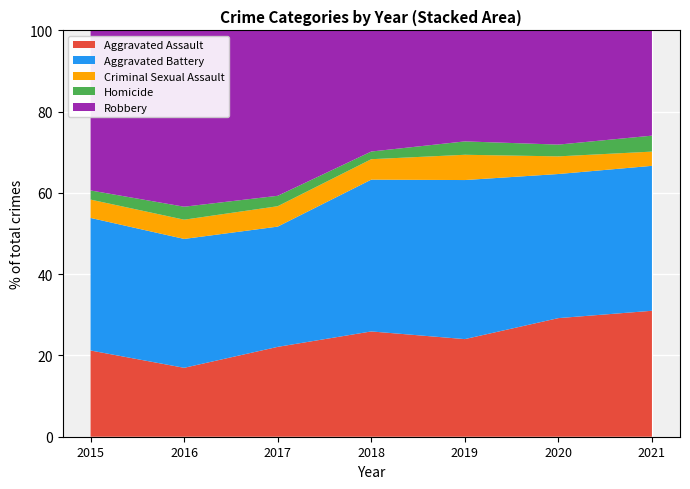

What is the total value across all series at 2017?

100.0